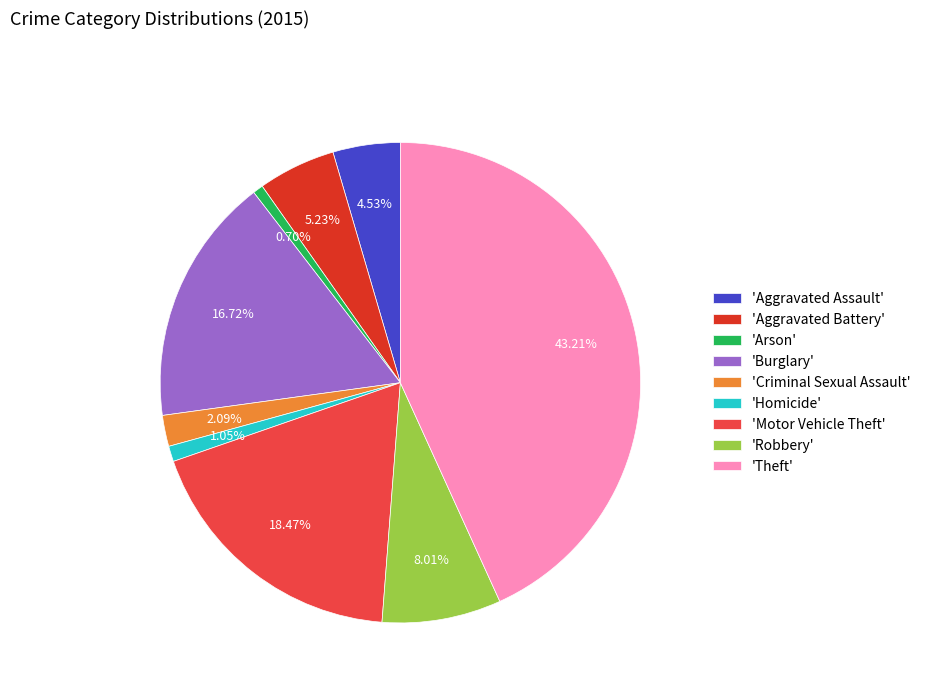

Is there a majority slice in this chart?

No